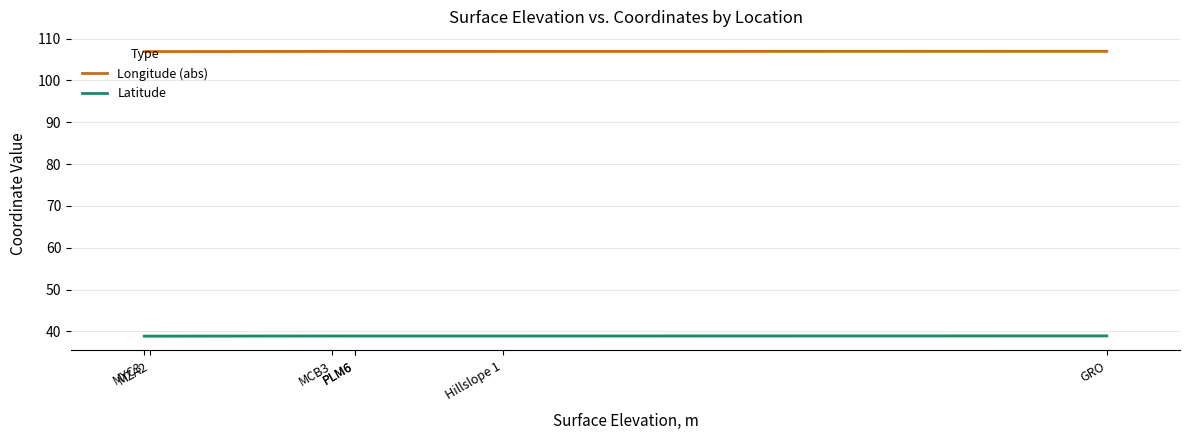

Reading left to right, what are all the values shown in this chart?

Longitude (abs): MYC3=106.9	MZA2=106.9	MCB3=106.9	PLM6=106.9	PLM6=106.9	Hillslope 1=106.9	GRO=107.0
Latitude: MYC3=38.9	MZA2=38.9	MCB3=38.9	PLM6=38.9	PLM6=38.9	Hillslope 1=38.9	GRO=38.9